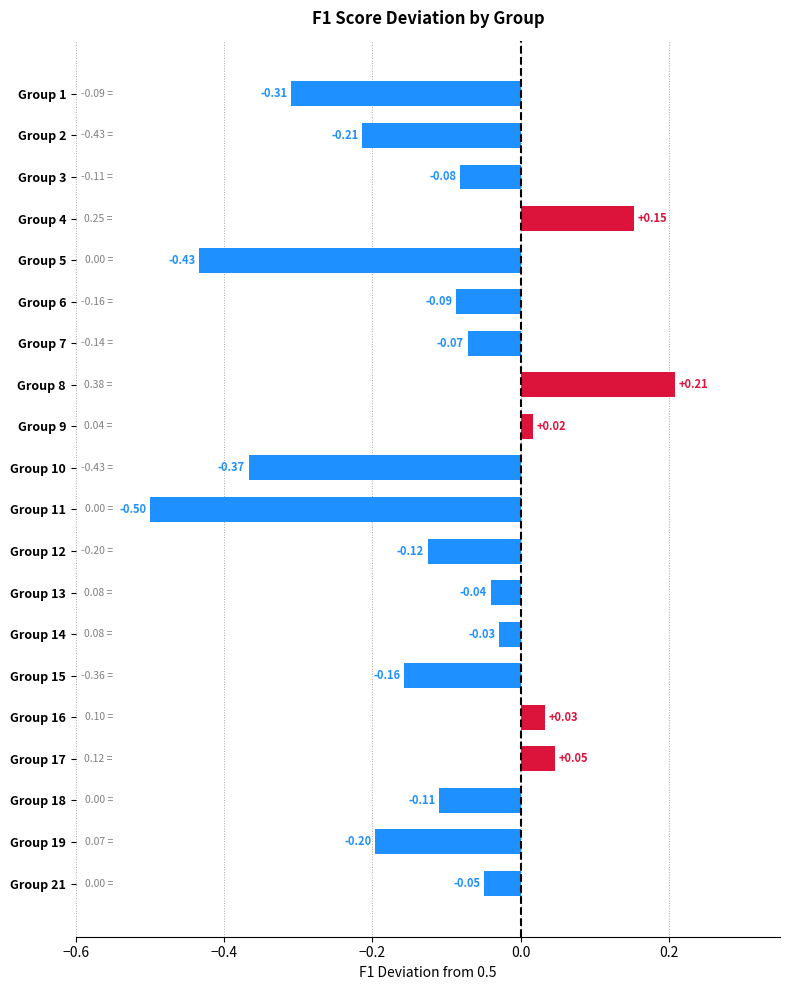

Which has a higher value, Group 9 or Group 5?

Group 9